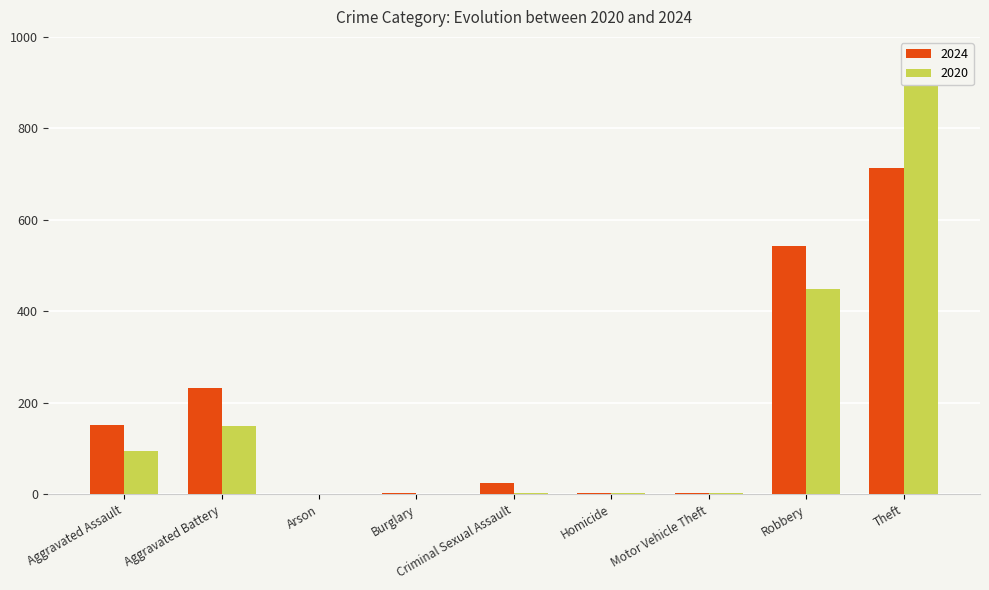

What is the difference between the second highest and second lowest values in the 2020 series?

449